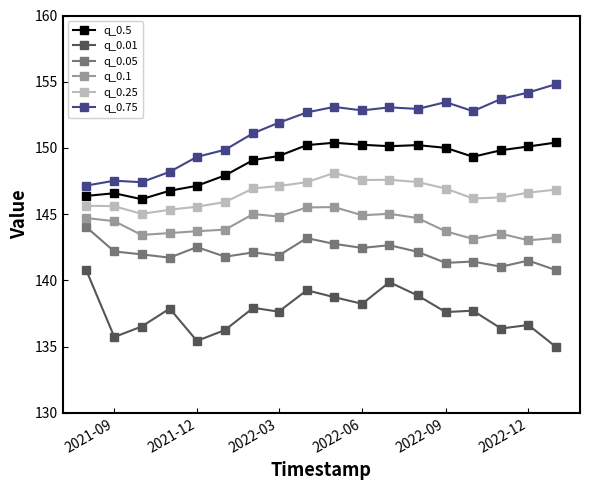

At how many categories does at least one series exceed 137?

18